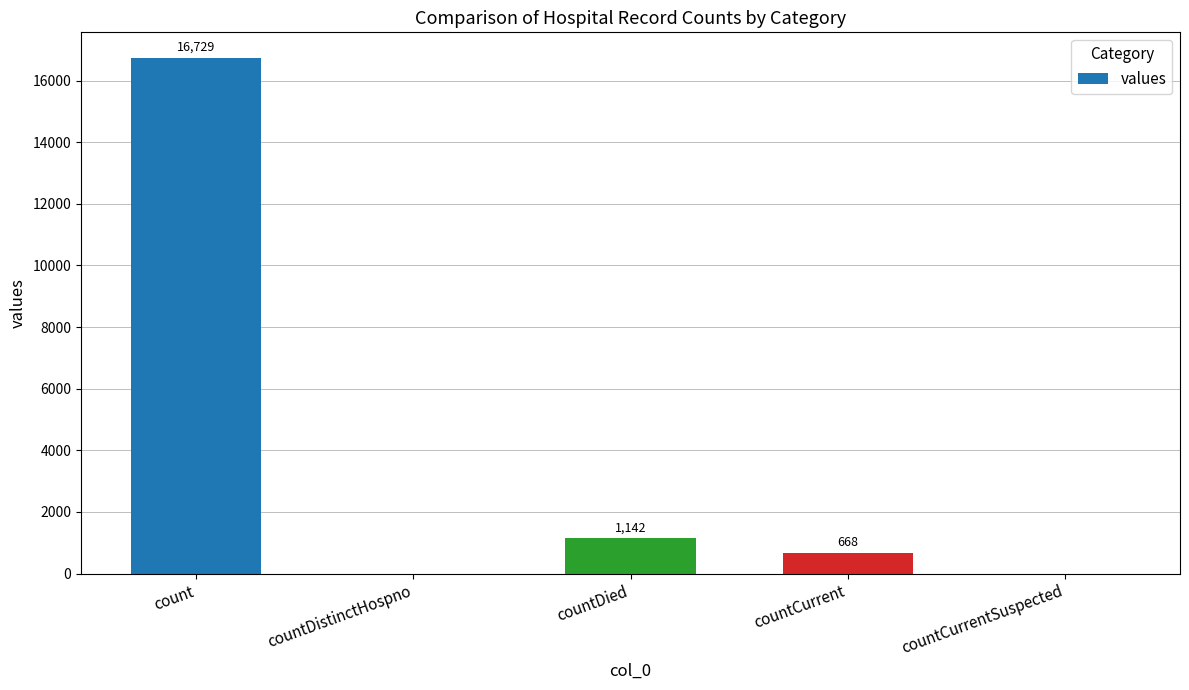

The chart shows a value of 1142 at countDied. True or false?

True